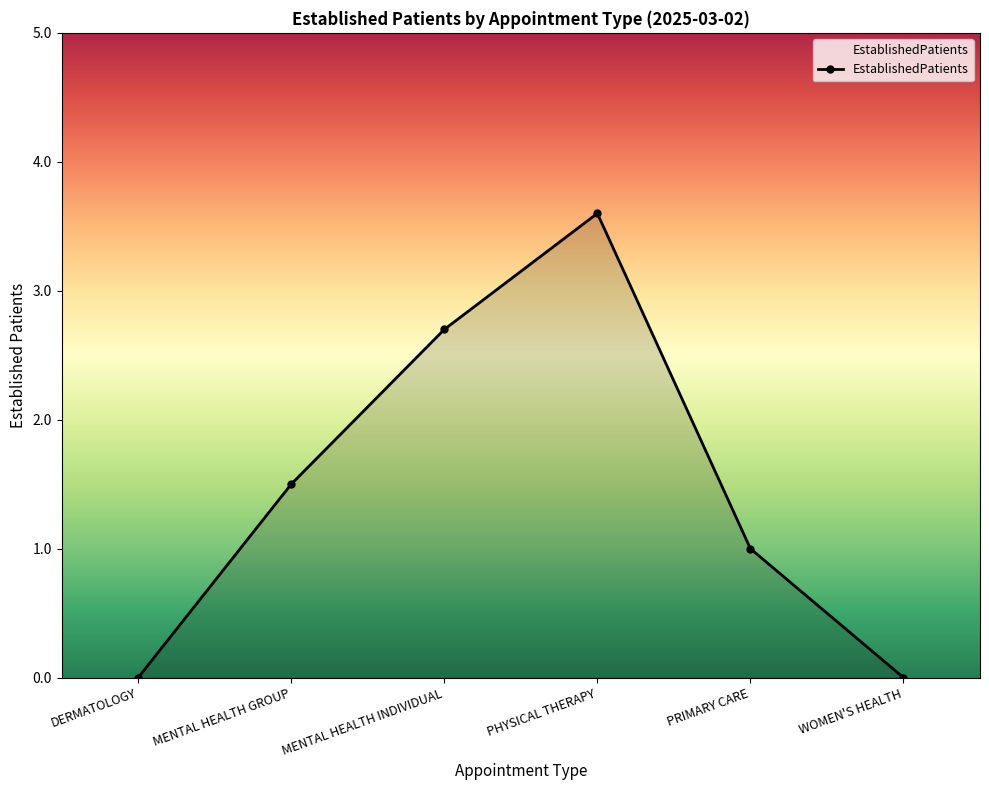

What position from the left is DERMATOLOGY?

1